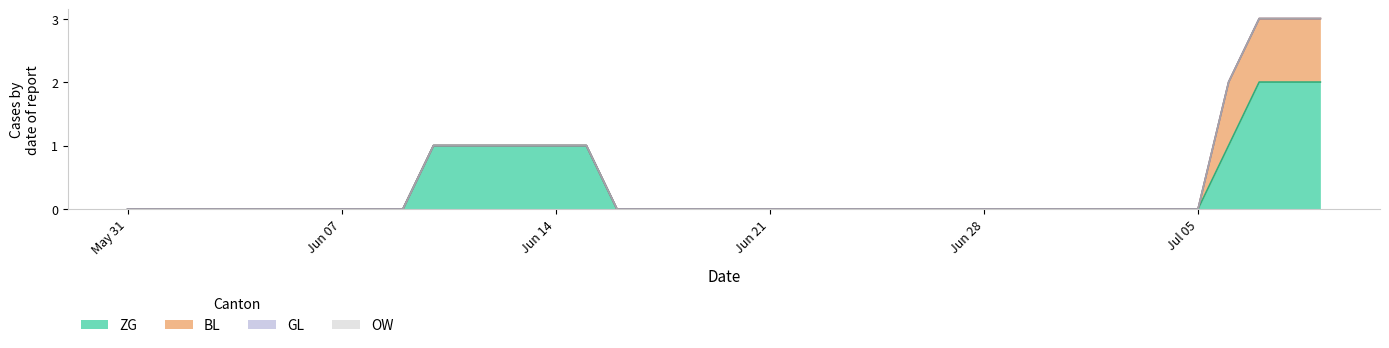

Which series has the widest spread of values?

ZG